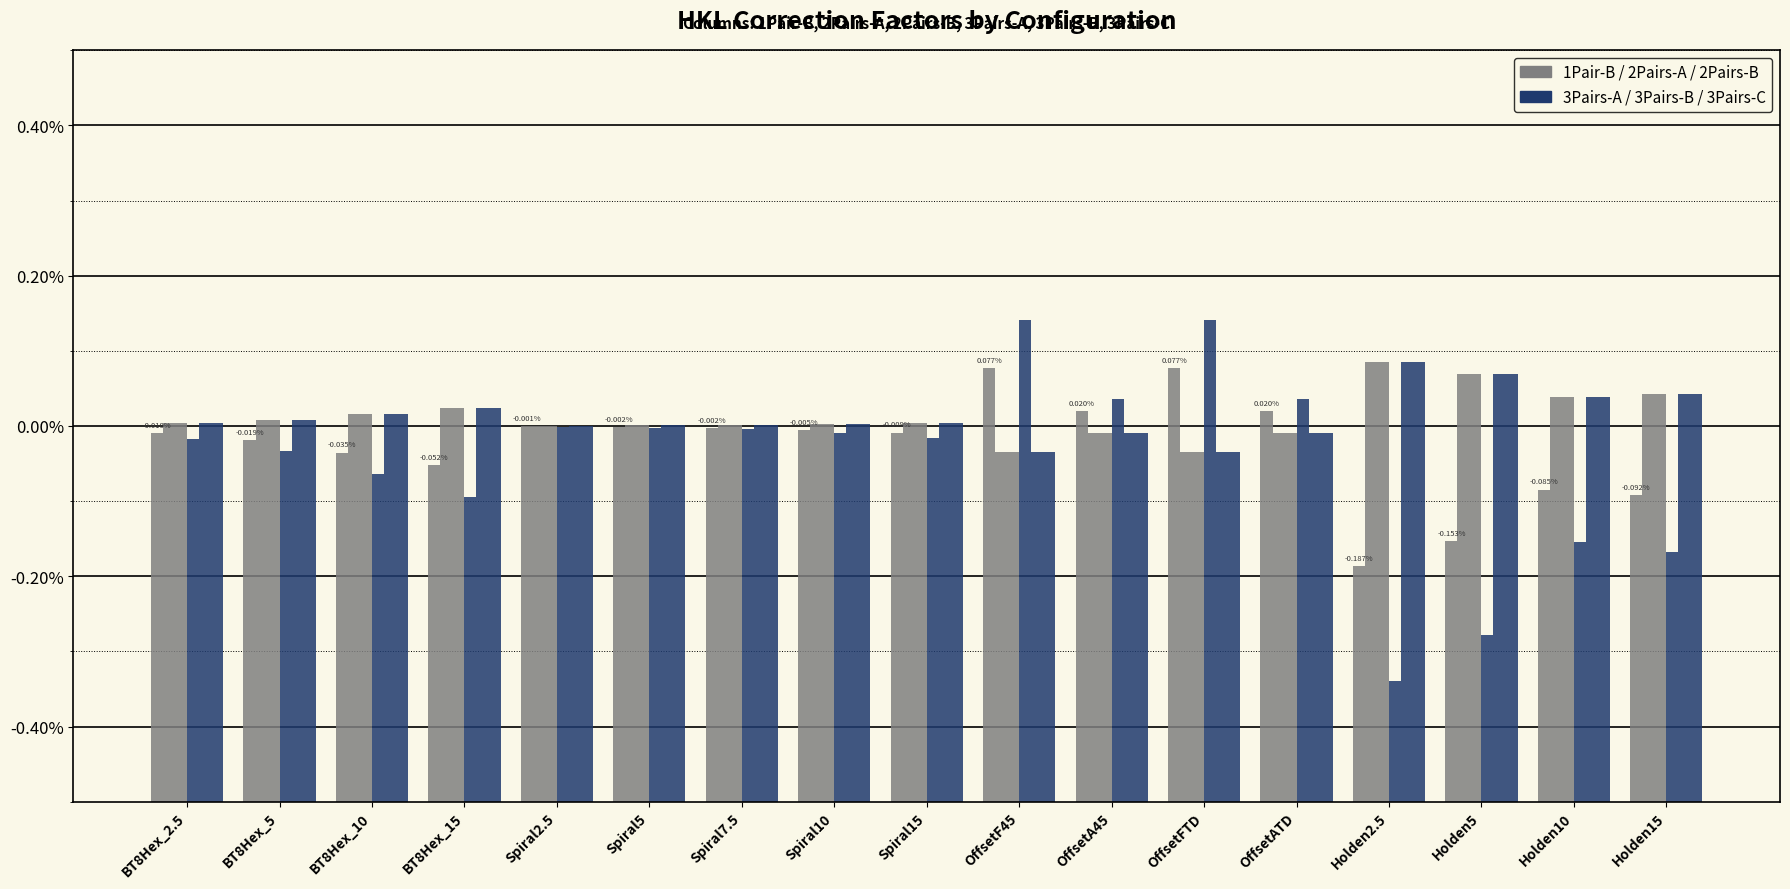

What position from the right is BT8Hex_2.5?

17